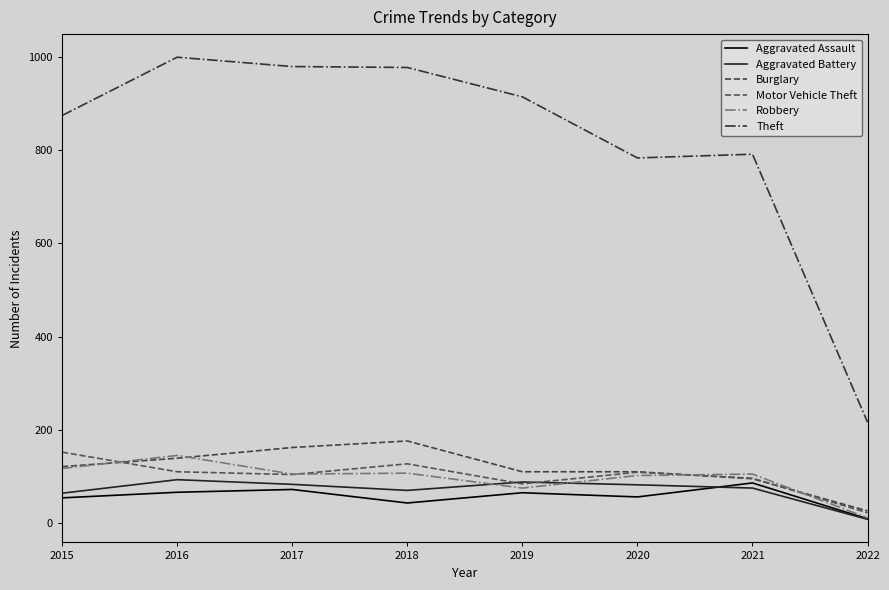

Where is Aggravated Battery nearest to the value 50?

2015